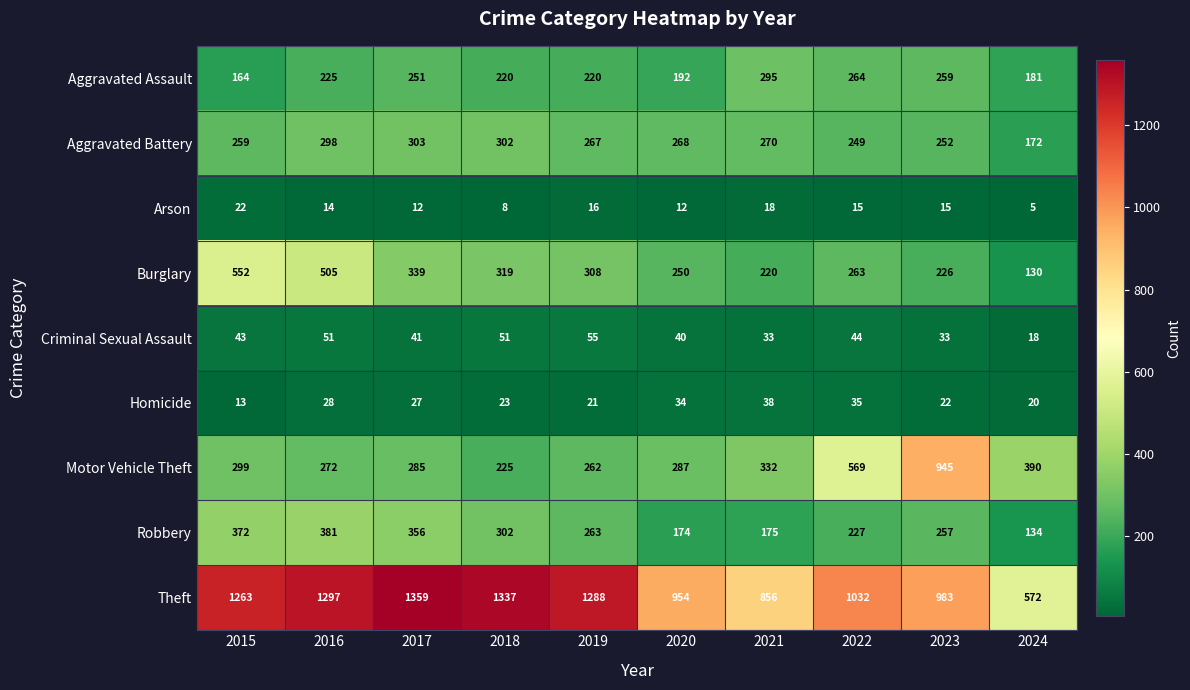

Rank the series at 2024 from lowest to highest value.

Arson, Criminal Sexual Assault, Homicide, Burglary, Robbery, Aggravated Battery, Aggravated Assault, Motor Vehicle Theft, Theft